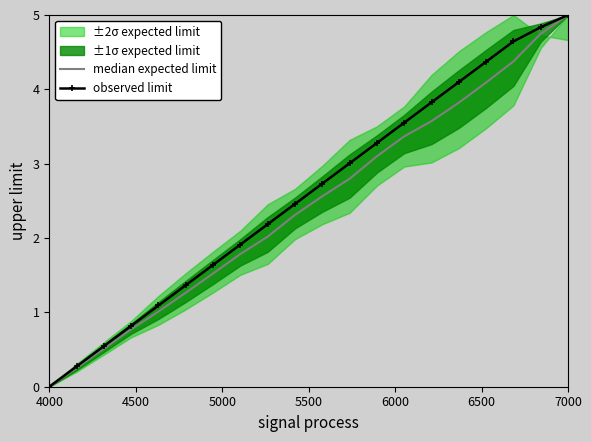

What is the maximum value for observed limit?

5.0